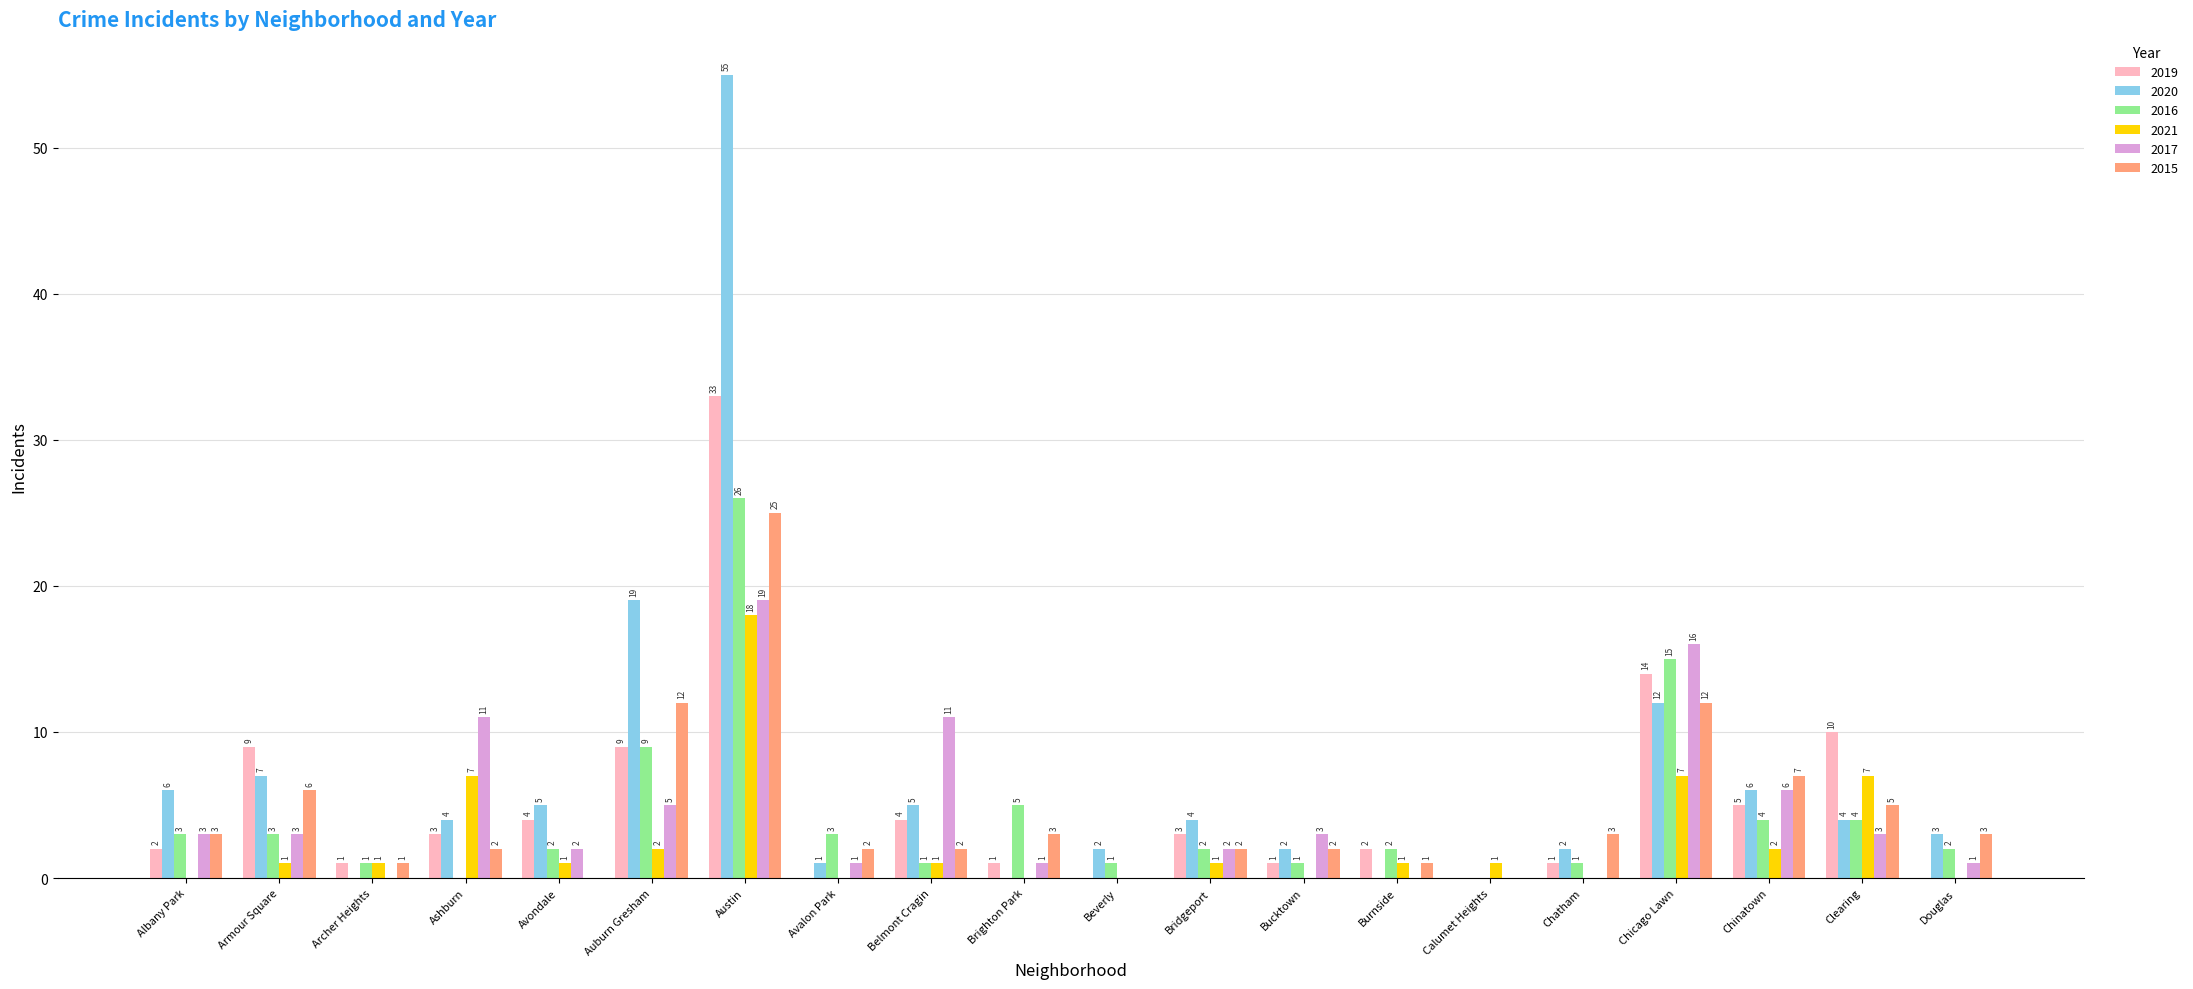

How many groups of bars are there?

20